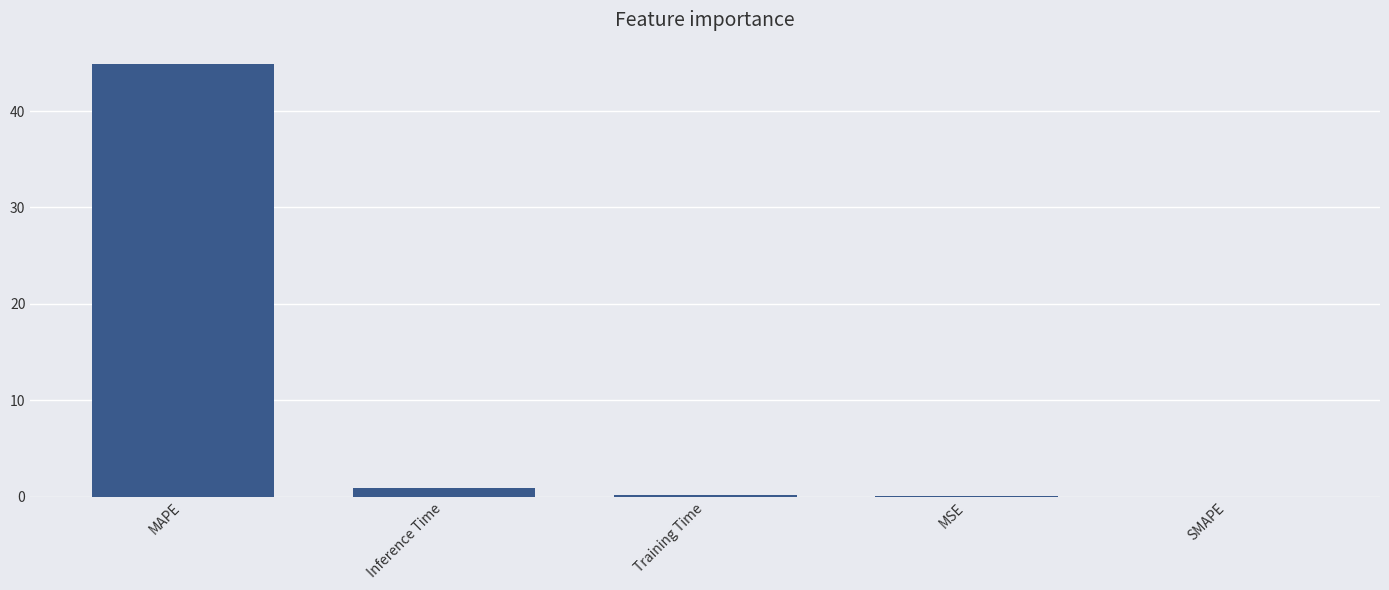

How many distinct data groups are displayed?

1